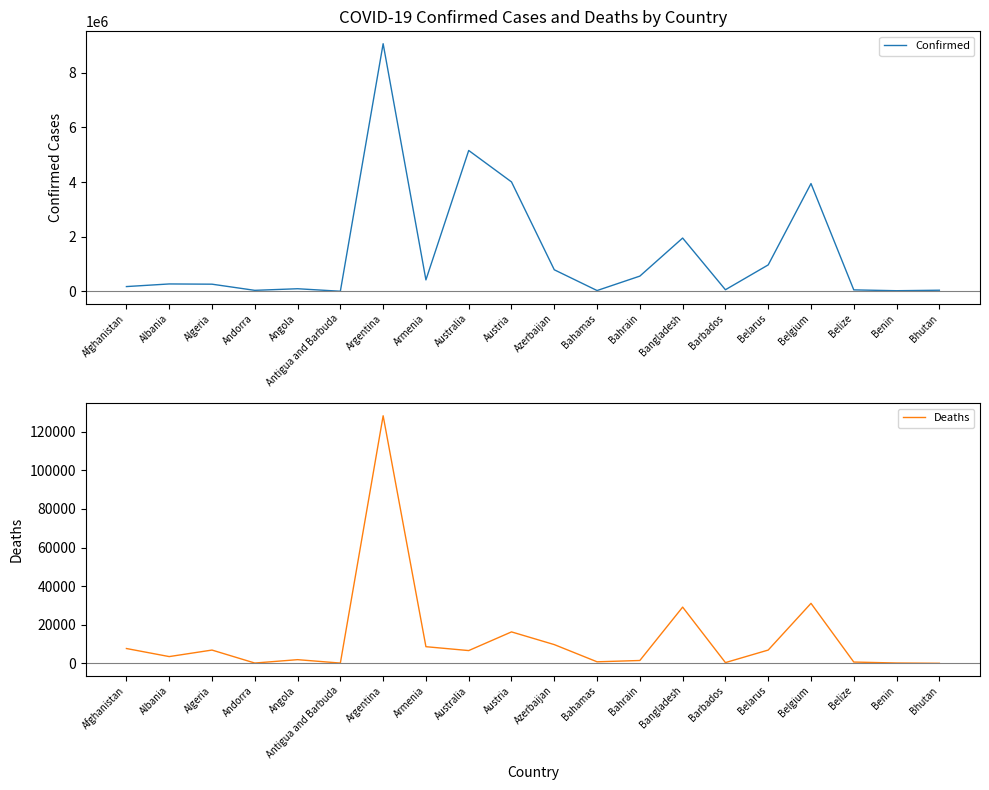

How many data points in Confirmed are less than 274272?

10